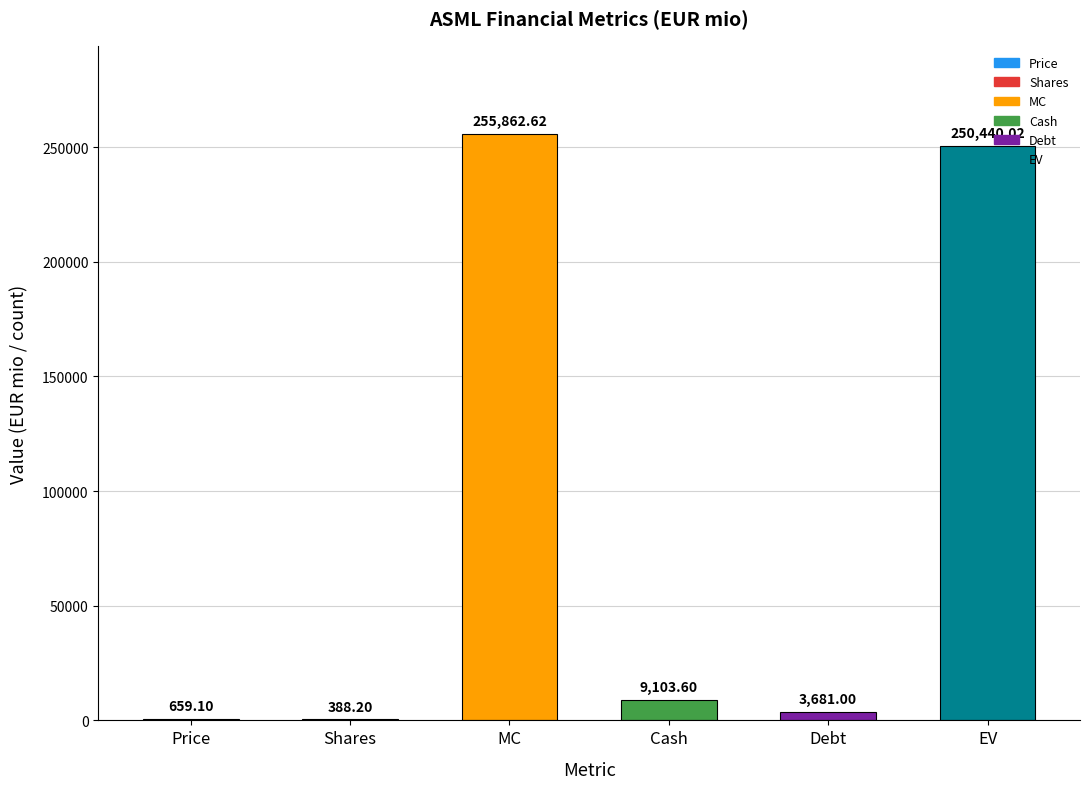

What is the sum of the values at Shares and Price?

1047.3